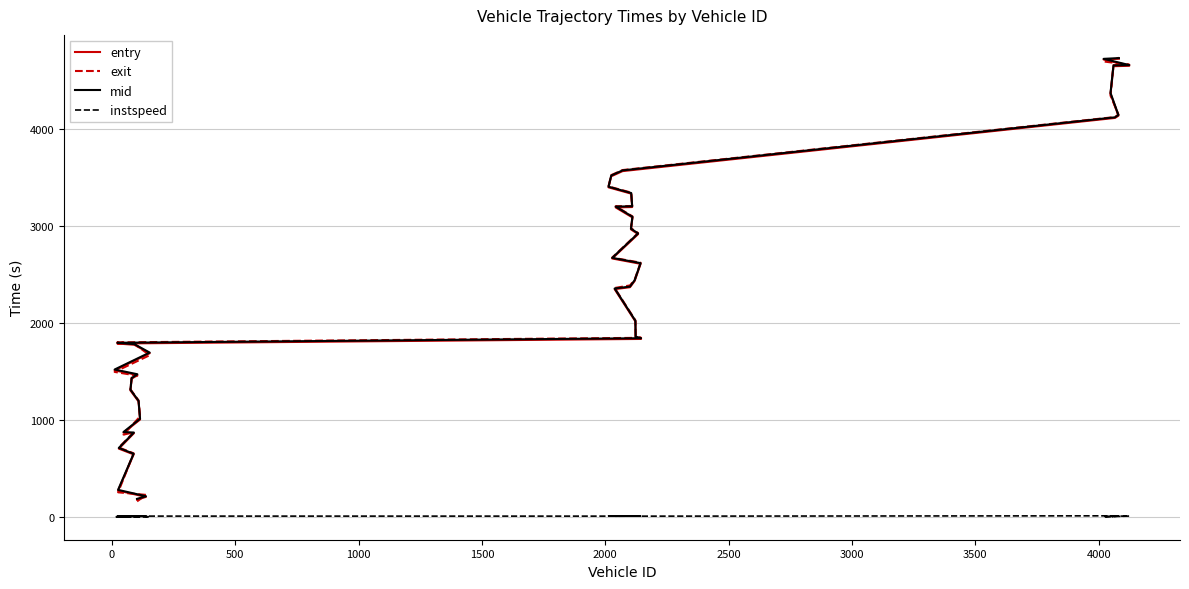

Reading left to right, transcribe all the data shown in this chart.

entry: 182.0	210.0	275.0	648.0	707.0	866.0	871.0	1007.0	1193.0	1307.0	1427.0	1466.0	1513.0	1690.0	1777.0	1790.0	1837.0	1854.0	2018.0	2350.0	2370.0	2435.0	2611.0	2666.0	2917.0	2966.0	3089.0	3192.0	3196.0	3334.0	3399.0	3513.0	3566.0	4114.0	4137.0	4364.0	4647.0	4651.0	4716.0	4724.0
exit: 163.9	230.4	257.0	658.7	718.6	875.5	851.5	1038.1	1203.6	1317.5	1438.0	1458.6	1497.4	1669.5	1786.5	1801.8	1848.6	1864.3	2028.8	2361.9	2388.5	2446.8	2622.8	2675.0	2927.5	2977.8	3099.6	3204.2	3206.9	3344.6	3408.2	3524.7	3576.9	4123.0	4148.5	4344.3	4657.9	4661.9	4695.8	4733.0
mid: 189.5	216.5	282.3	654.2	714.2	872.6	878.3	1014.4	1199.4	1314.3	1434.0	1473.4	1522.1	1696.6	1783.5	1797.4	1844.5	1861.2	2024.5	2357.0	2376.3	2442.1	2618.1	2672.3	2924.1	2973.2	3095.5	3200.4	3203.5	3340.2	3405.3	3520.3	3573.5	4120.3	4144.1	4371.1	4654.6	4658.5	4722.6	4730.3
instspeed: 5.0	13.3	5.0	14.5	12.7	14.1	5.0	11.9	14.1	12.0	13.3	5.0	5.0	5.0	14.1	11.9	11.6	12.9	13.8	12.6	14.5	13.2	12.0	14.5	12.6	12.2	14.1	10.7	11.4	14.2	14.7	12.4	11.3	14.8	12.2	5.0	11.6	12.3	5.0	14.6